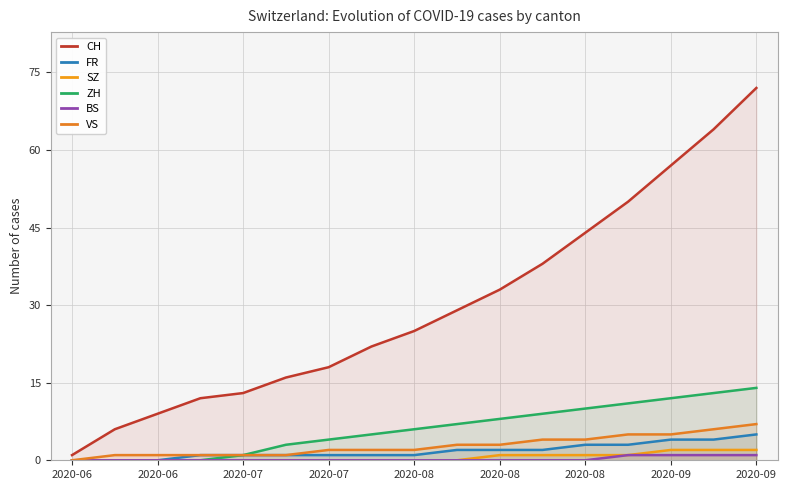

What is the approximate value of FR at 2020-08?

3